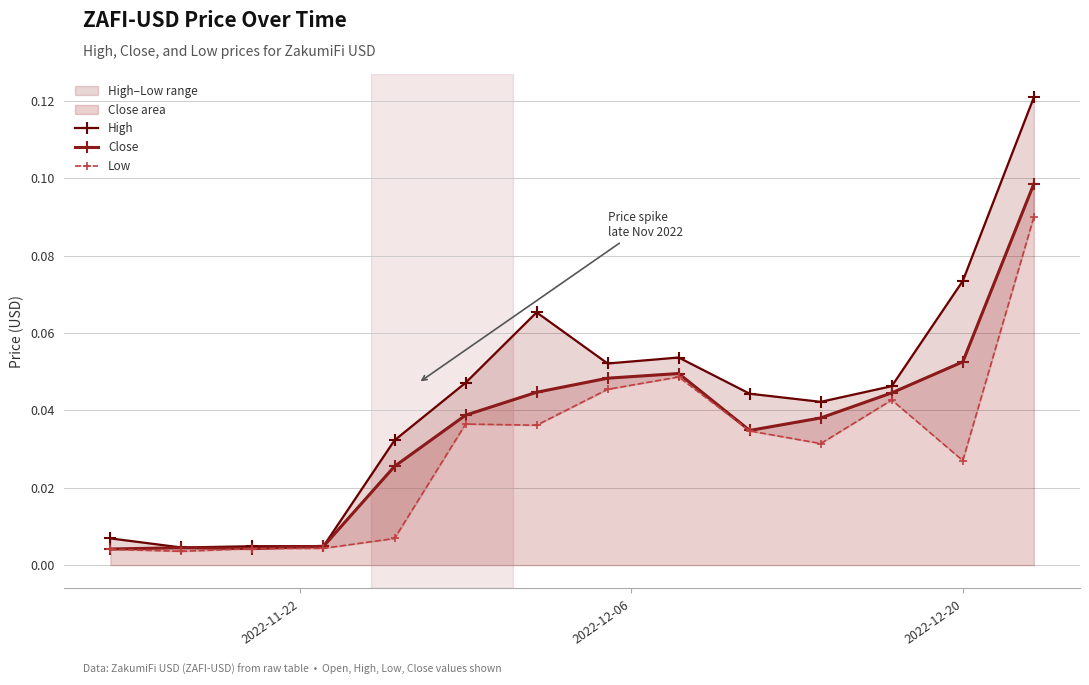

True or false: High and Low cross at least once.

False